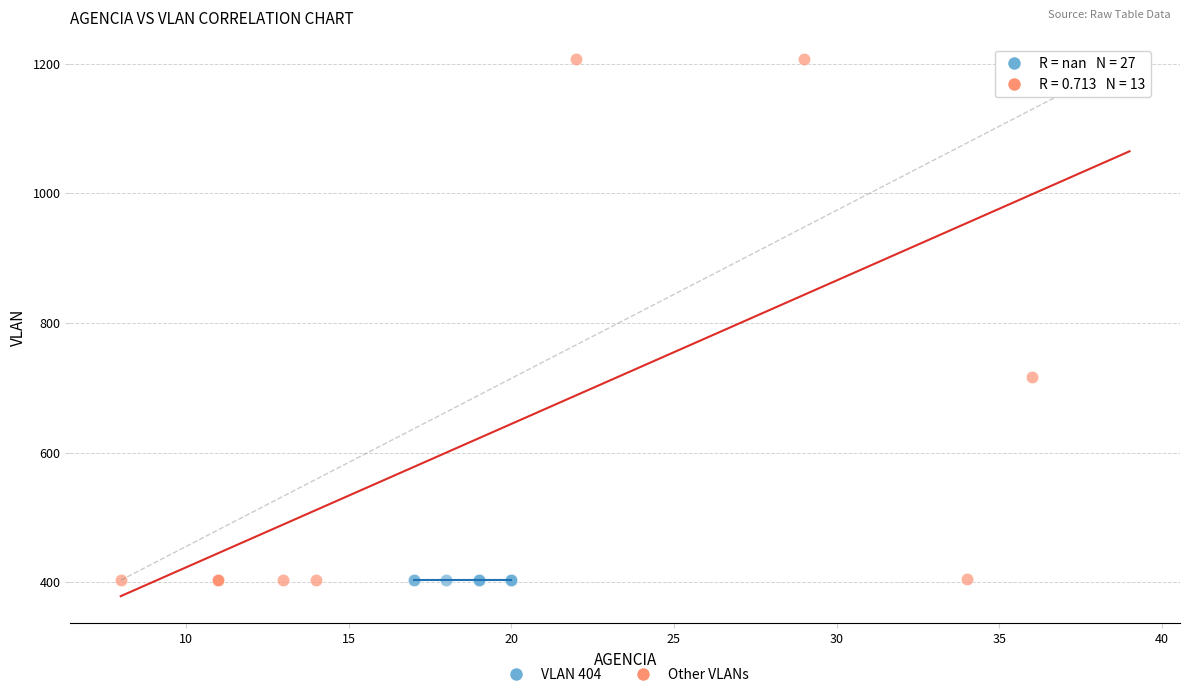

What are all the series names shown in the legend?

VLAN 404, Other VLANs